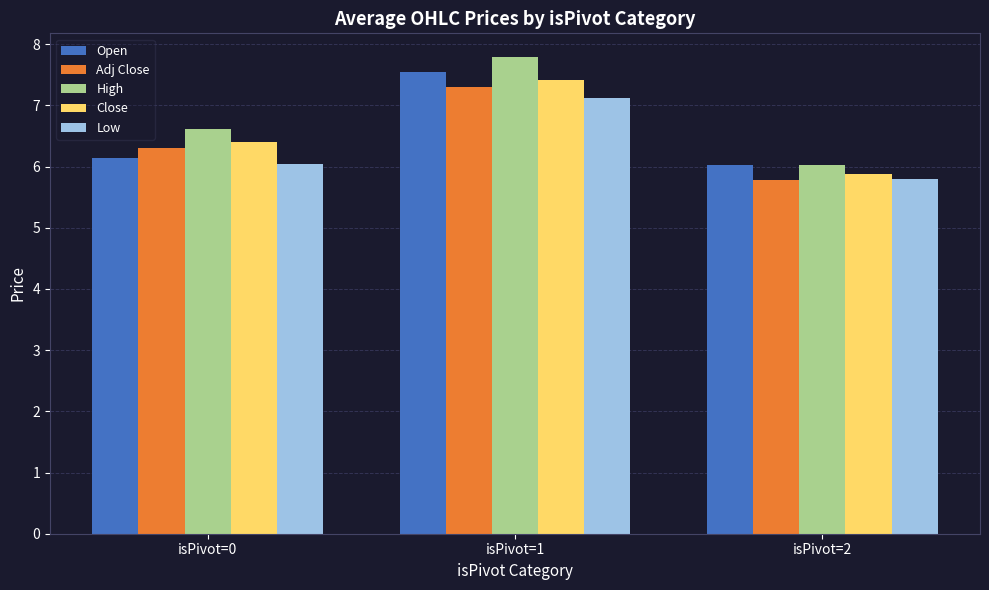

What is the maximum value shown in the chart?

7.8